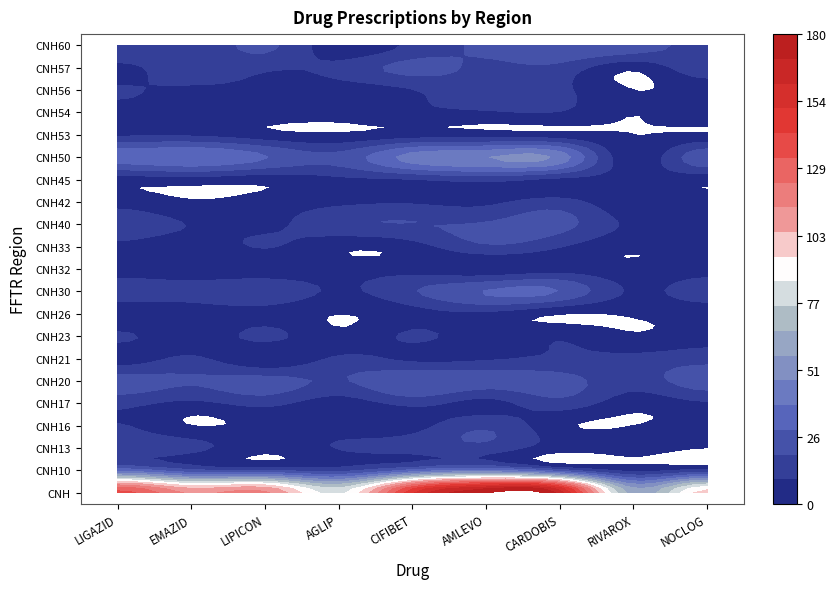

Rank the categories by CNH50 value from highest to lowest.

5, 6, 4, 1, 0, 2, 8, 3, 7